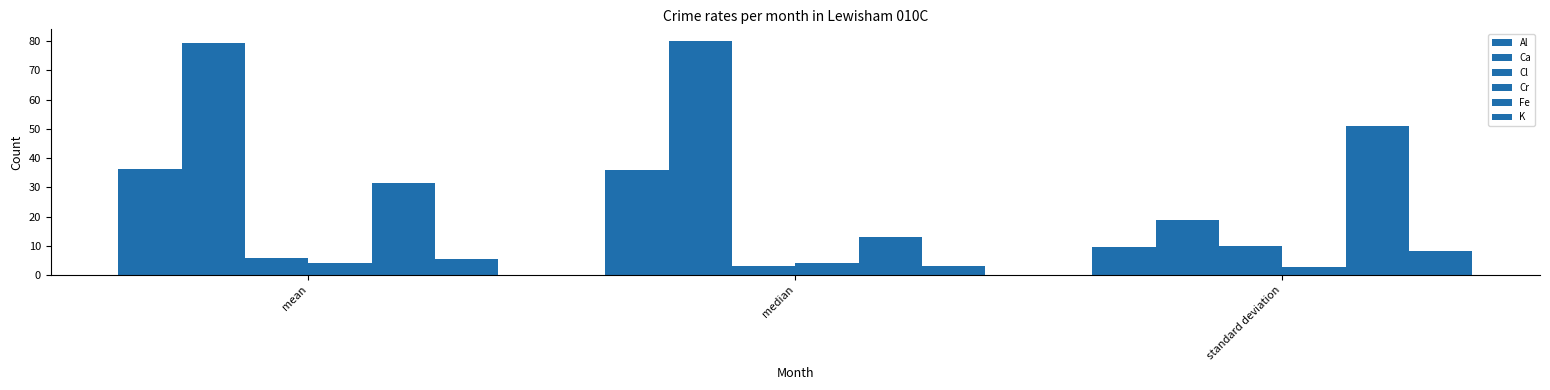

Which series changed the most between median and standard deviation?

Ca